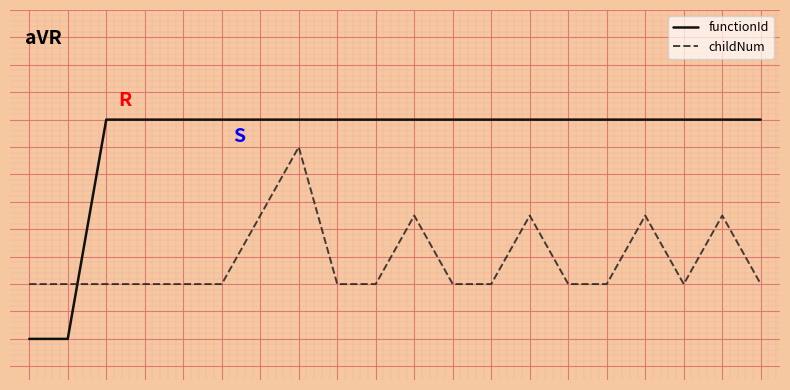

What are all the series names shown in the legend?

functionId, childNum